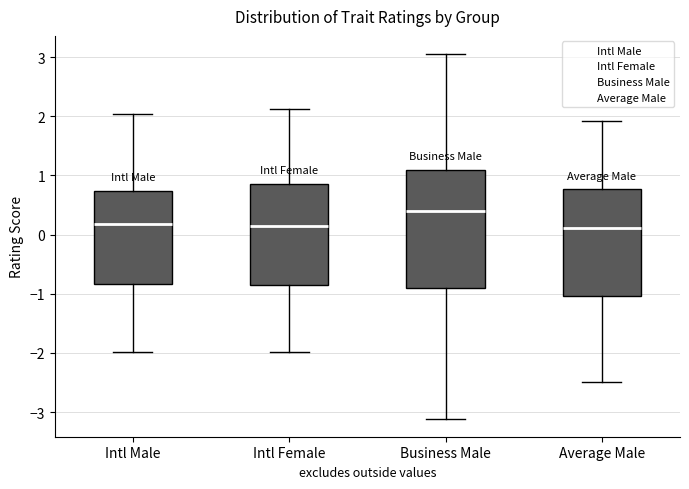

Where is the upper edge of the box for Average Male on the y-axis? The values are not printed on the chart, so give them approximately, as read against the axis.

0.8